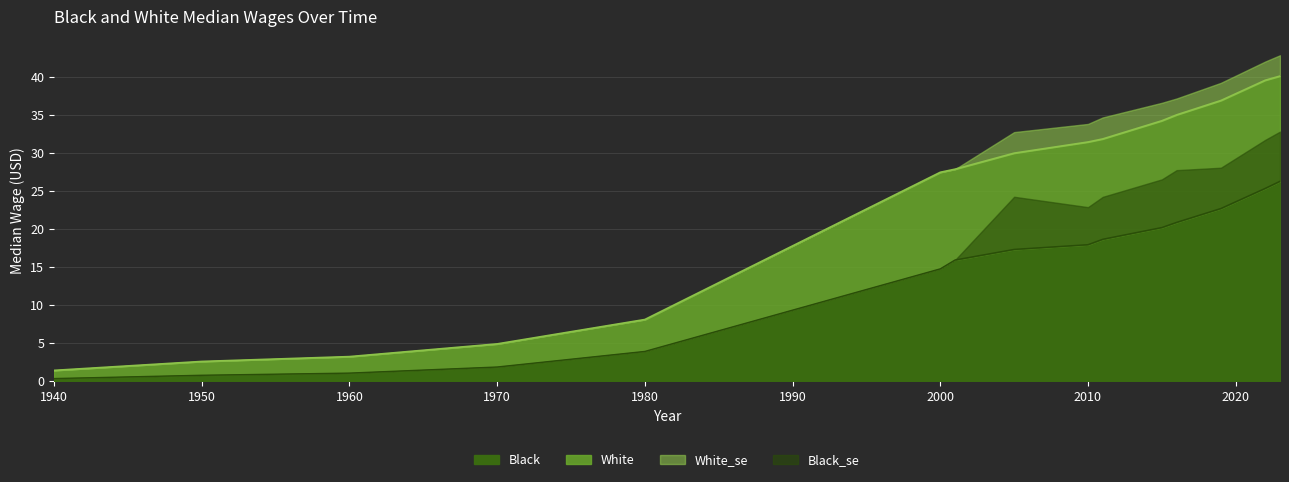

At which label does Black first exceed 17?

2005